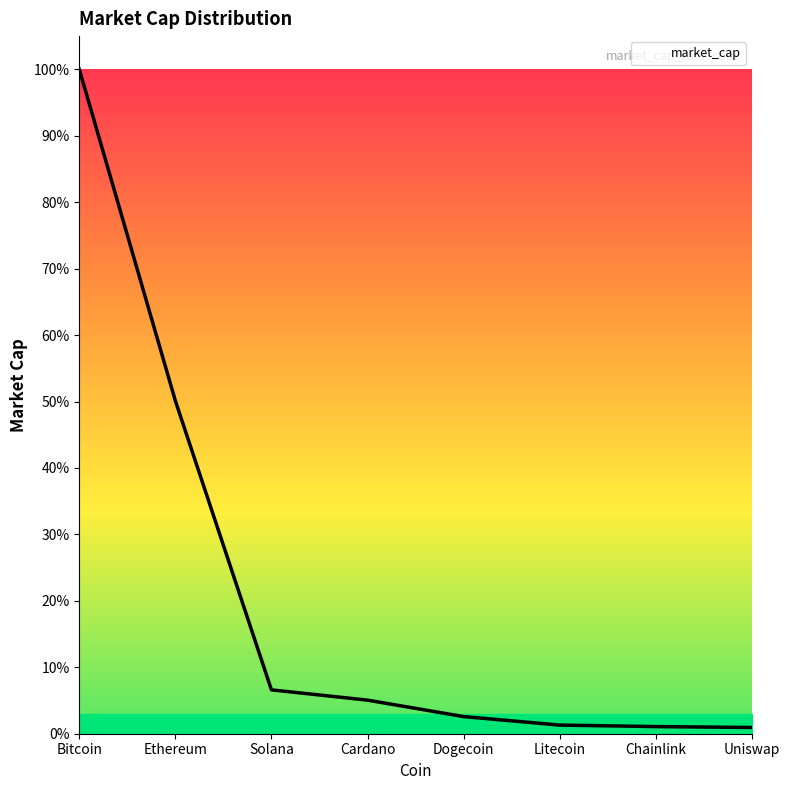

True or false: there are more than 2 points higher than both neighbors.

False